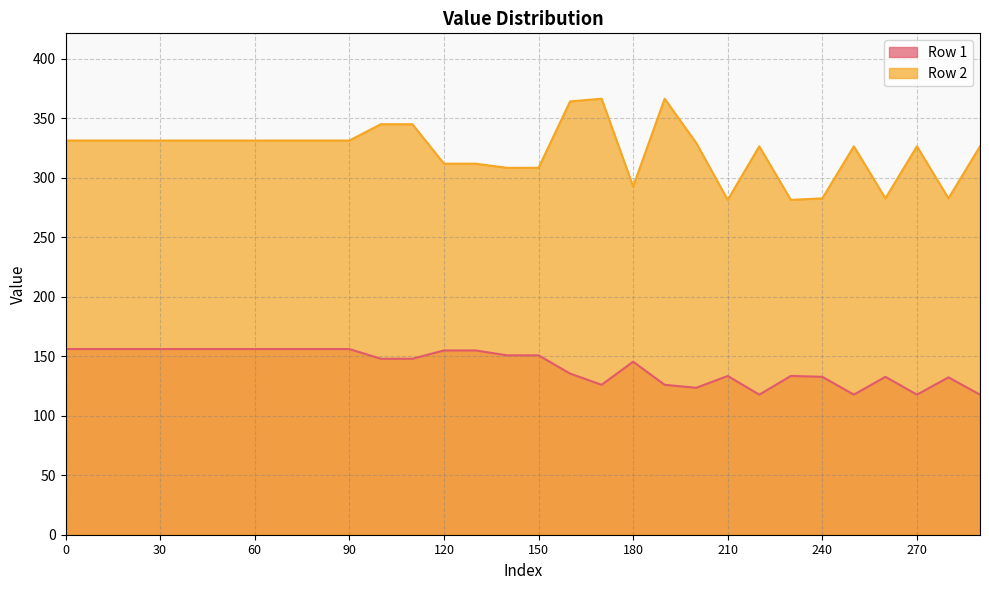

How many interior local valleys does the Row 2 series have?

5